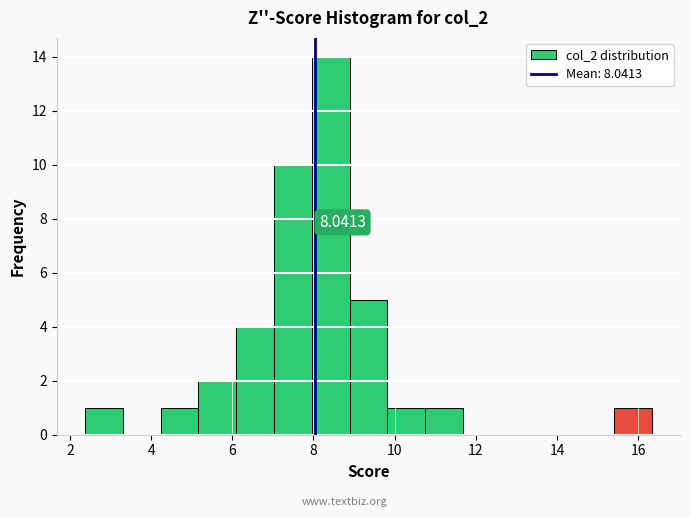

Which range on the x-axis has the tallest bar?

8.0 to 8.8